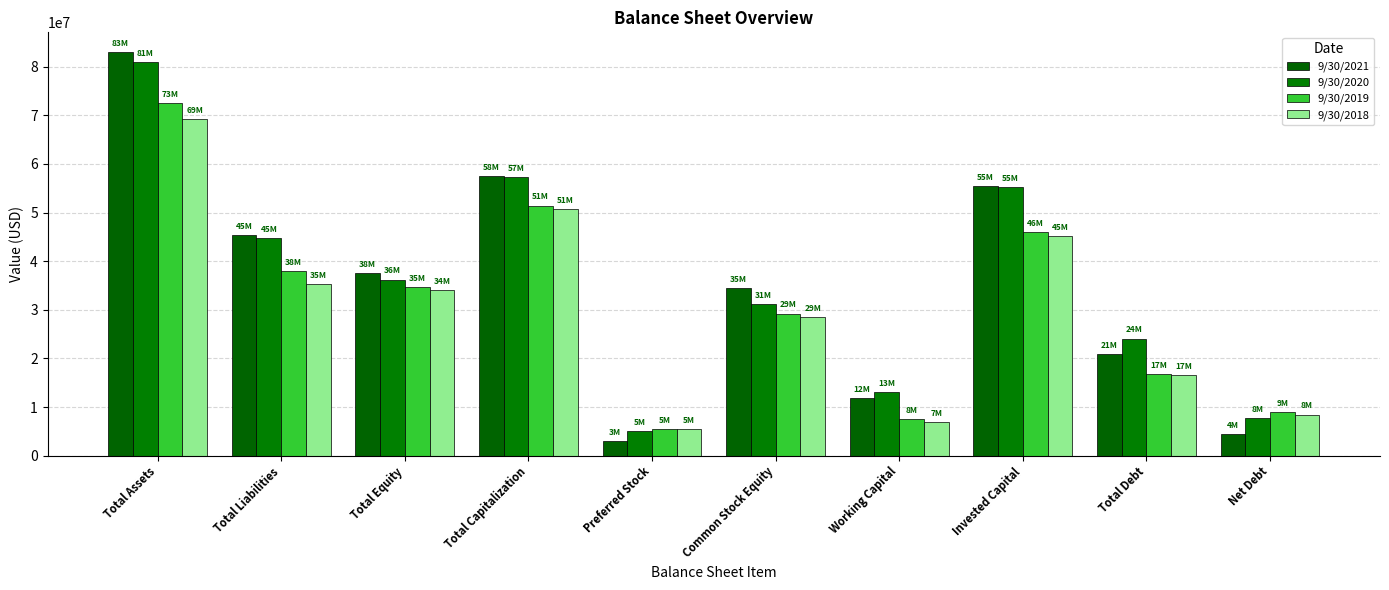

What position from the right is Total Assets?

10